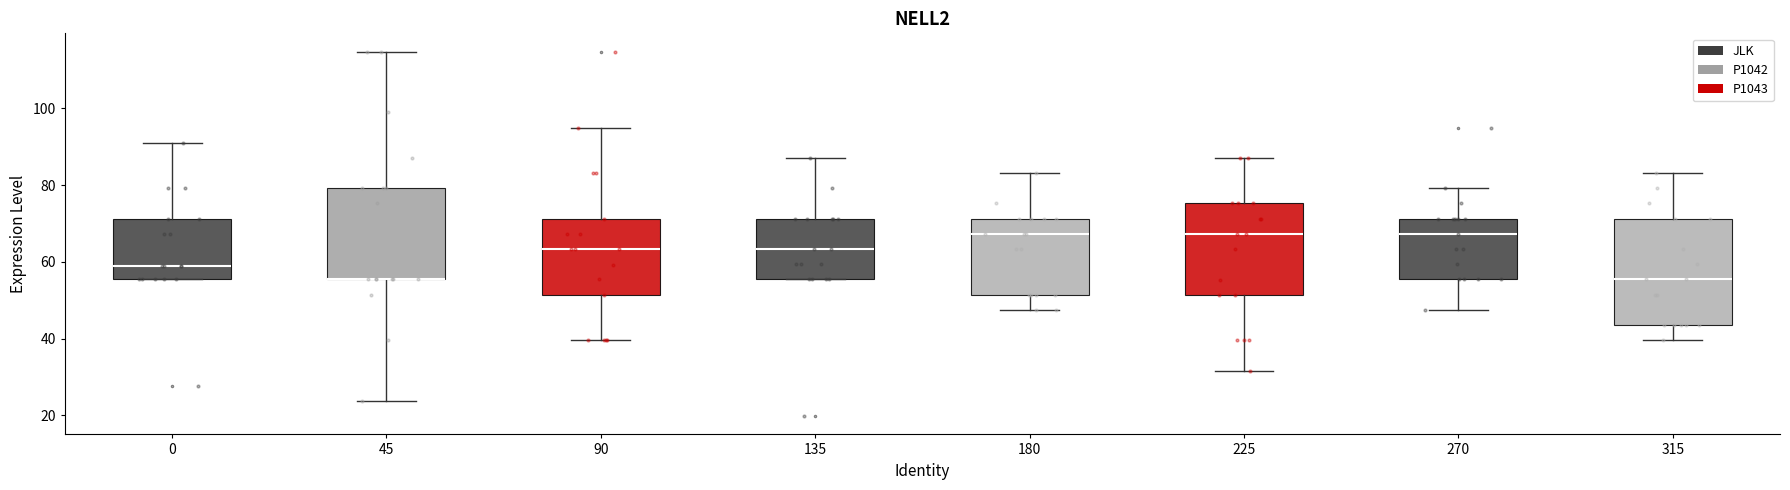

Comparing the boxes themselves (not the whiskers), which one is the tallest?

315